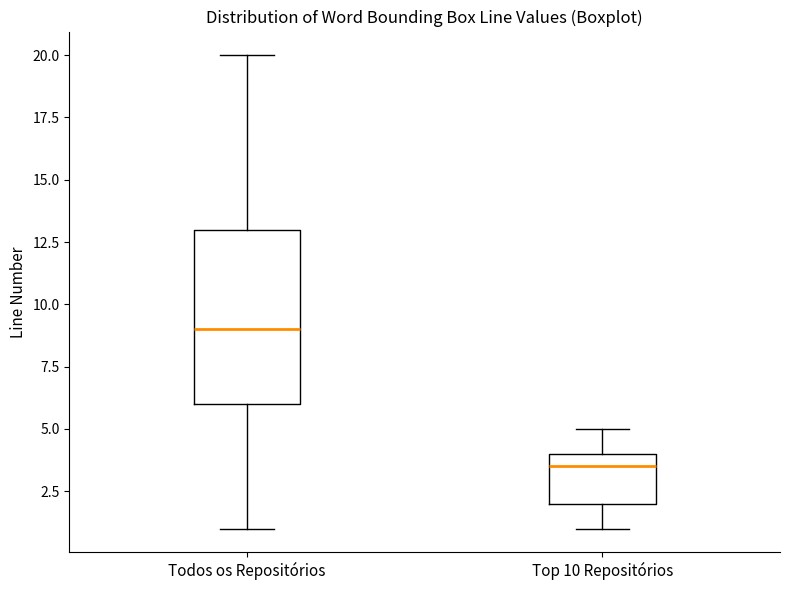

Which box's median line is the lowest?

Top 10 Repositórios